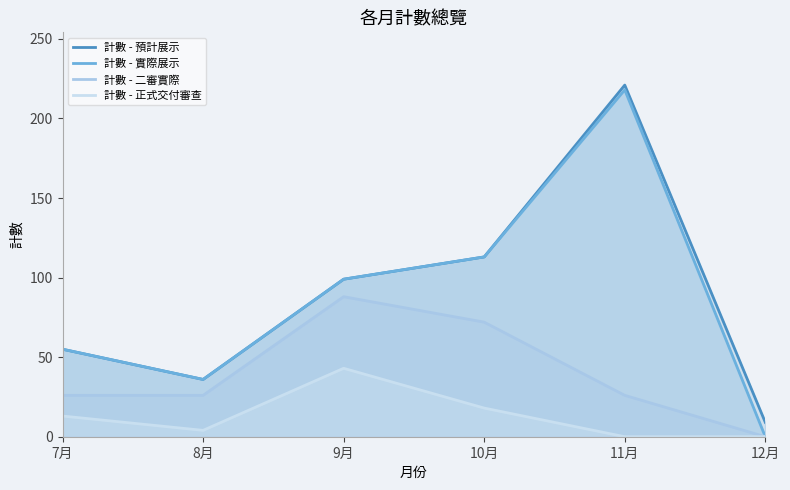

What is the value of the 計數 - 預計展示 point at the 3rd from the left?

99